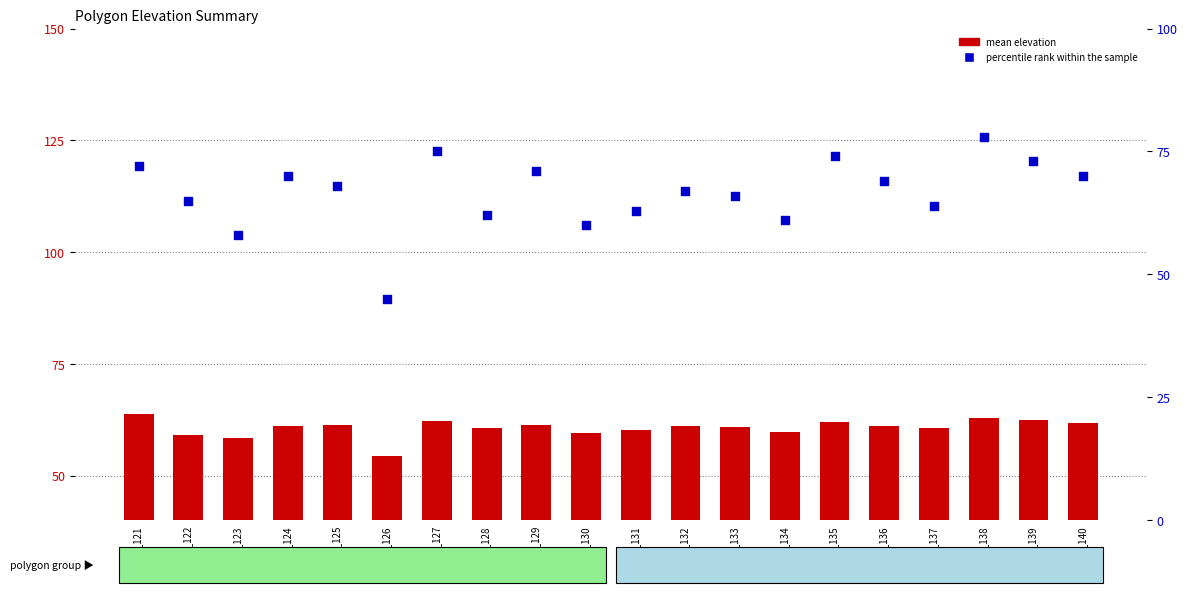

Which series reaches the minimum Y coordinate?

percentile rank within the sample